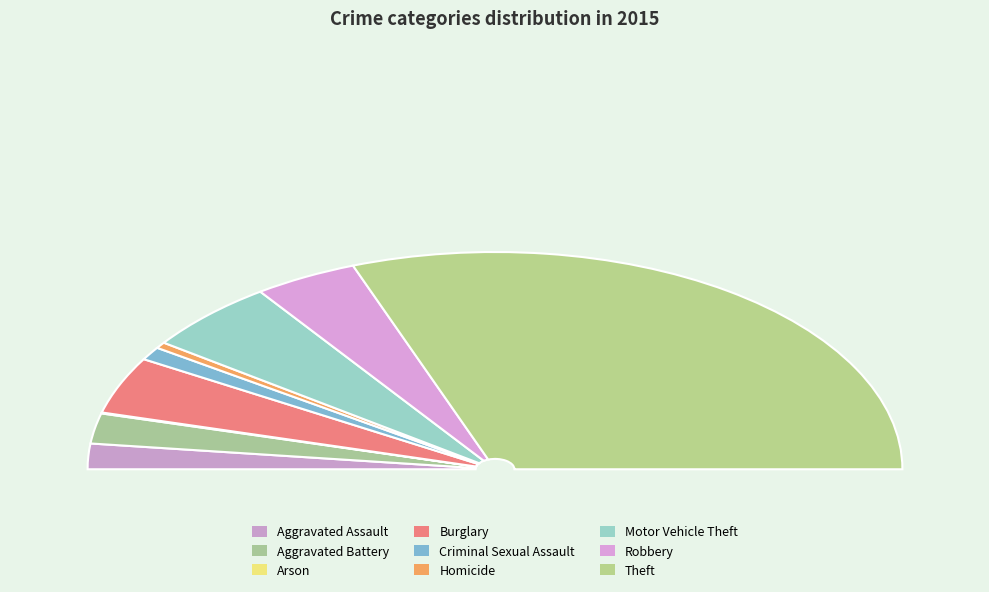

What is the change in value from Criminal Sexual Assault to Motor Vehicle Theft?

+124